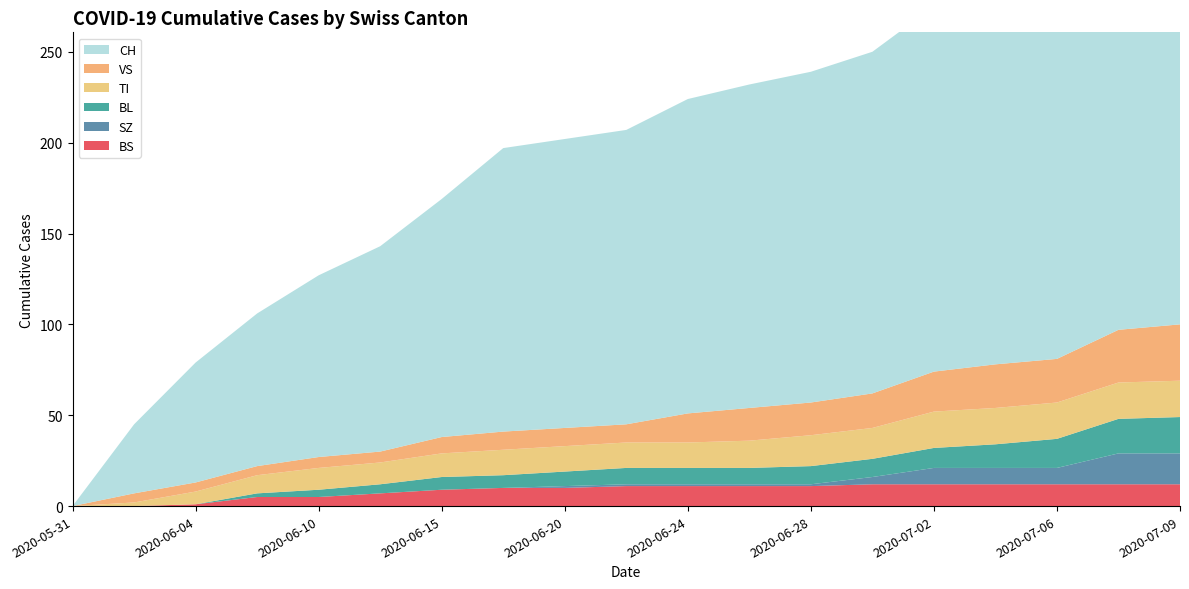

Reading left to right, extract all data points from this chart.

CH: 0	38	66	84	100	113	131	156	159	162	173	178	182	188	201	207	210	231	237
BL: 0	0	0	2	4	5	7	7	8	9	9	9	10	10	11	13	16	19	20
VS: 0	5	5	5	6	6	9	10	10	10	16	18	18	19	22	24	24	29	31
TI: 0	2	7	10	12	12	13	14	14	14	14	15	17	17	20	20	20	20	20
BS: 0	0	1	5	5	7	9	10	10	11	11	11	11	12	12	12	12	12	12
SZ: 0	0	0	0	0	0	0	0	1	1	1	1	1	4	9	9	9	17	17